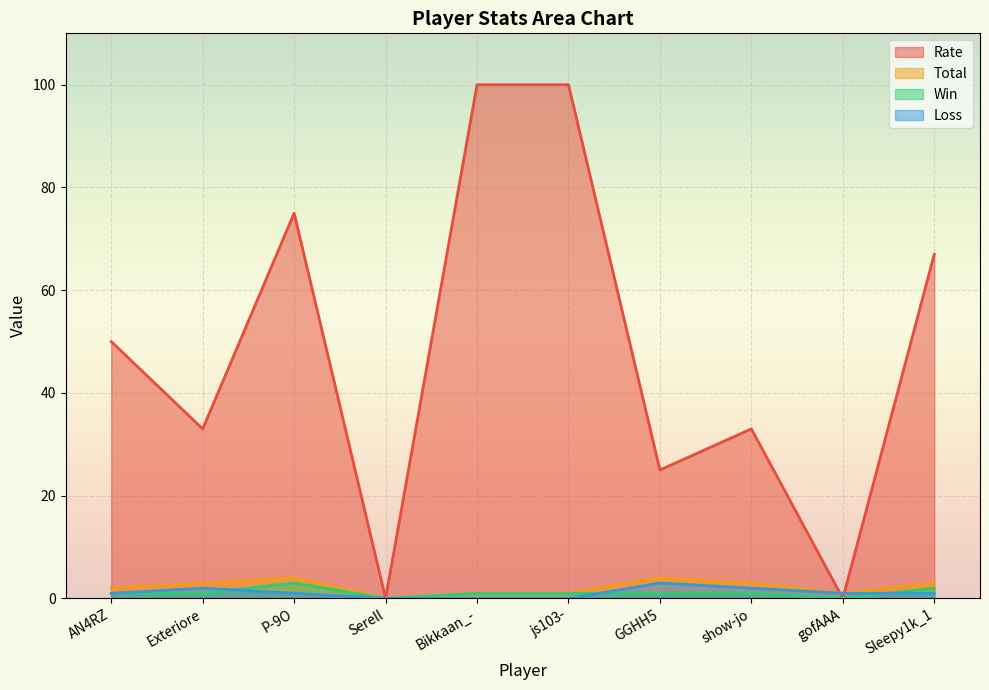

List the labels in order of Total value, largest first.

P-9O, GGHH5, Exteriore, show-jo, Sleepy1k_1, AN4RZ, Bikkaan_-, js103-, gofAAA, Serell